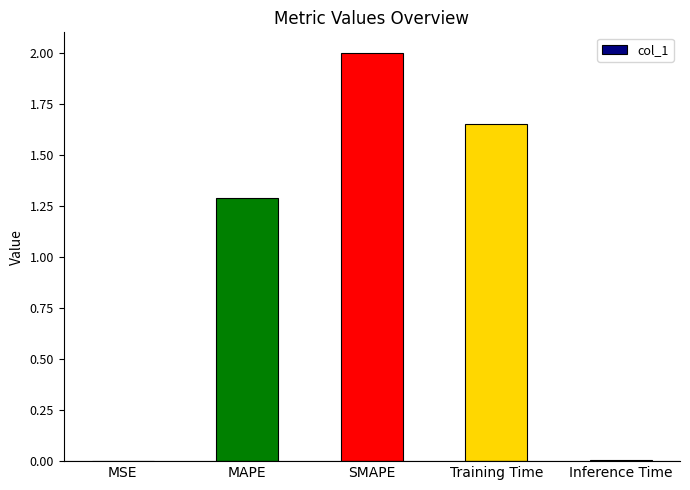

The chart shows a value of 0.6 at MAPE. True or false?

False